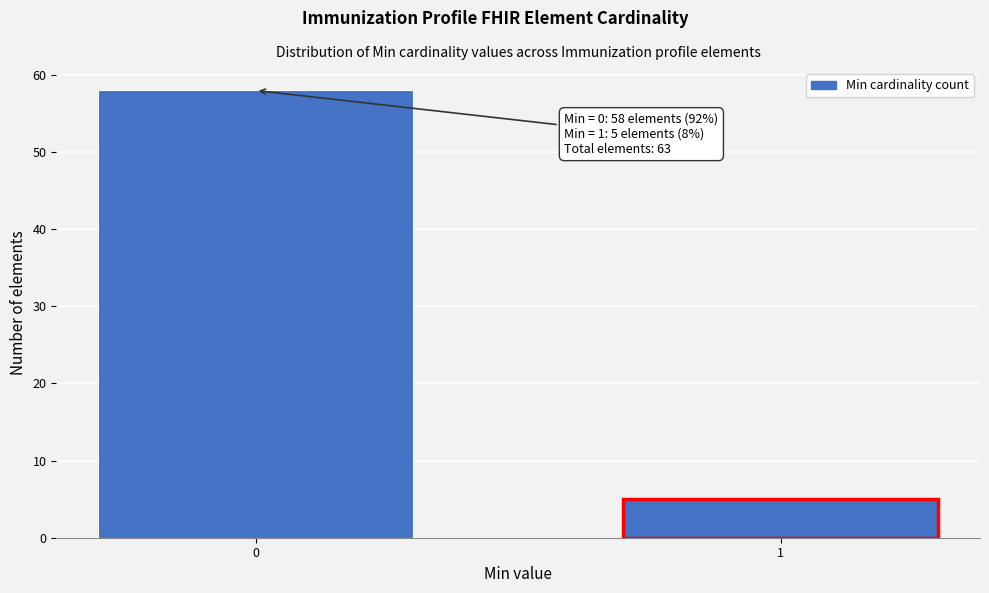

Reading left to right, transcribe all the data shown in this chart.

0=58	1=5